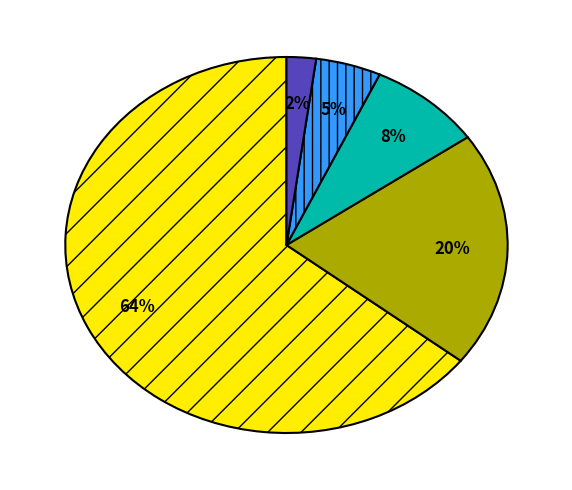

Is there a majority slice in this chart?

Yes